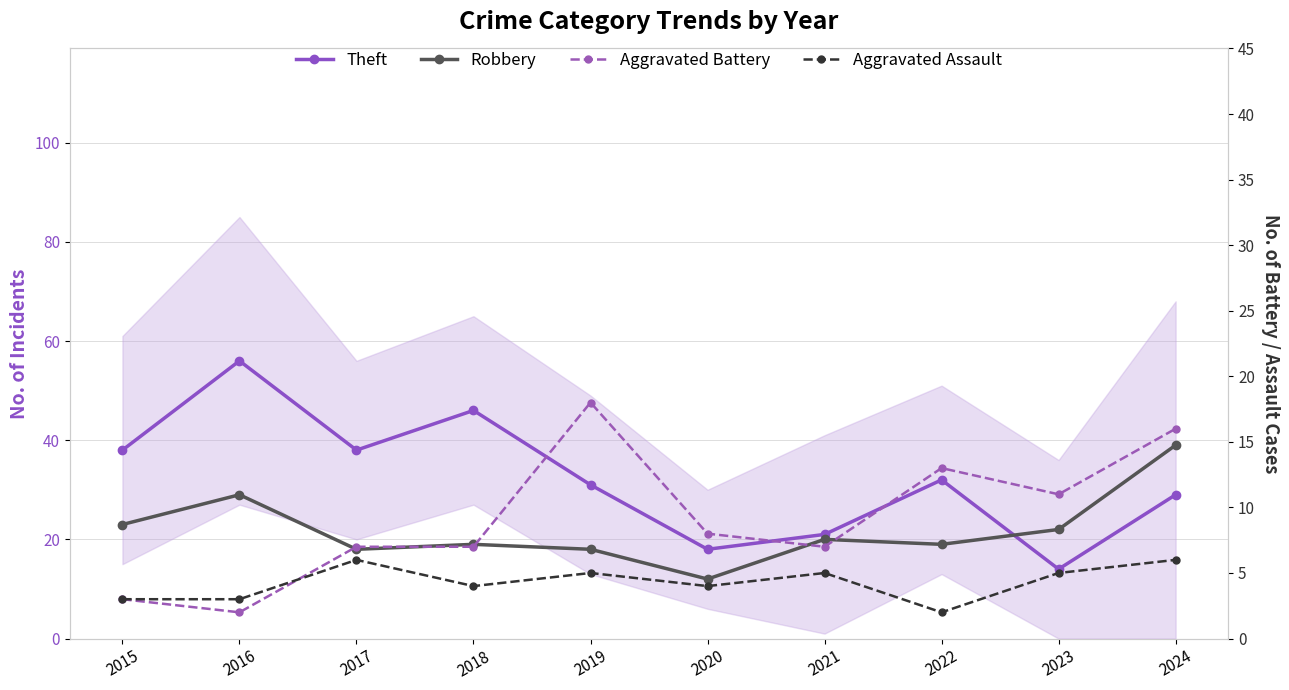

Reading left to right, transcribe all the data shown in this chart.

Theft: 2015=38	2016=56	2017=38	2018=46	2019=31	2020=18	2021=21	2022=32	2023=14	2024=29
Robbery: 2015=23	2016=29	2017=18	2018=19	2019=18	2020=12	2021=20	2022=19	2023=22	2024=39
Aggravated Battery: 2015=3	2016=2	2017=7	2018=7	2019=18	2020=8	2021=7	2022=13	2023=11	2024=16
Aggravated Assault: 2015=3	2016=3	2017=6	2018=4	2019=5	2020=4	2021=5	2022=2	2023=5	2024=6